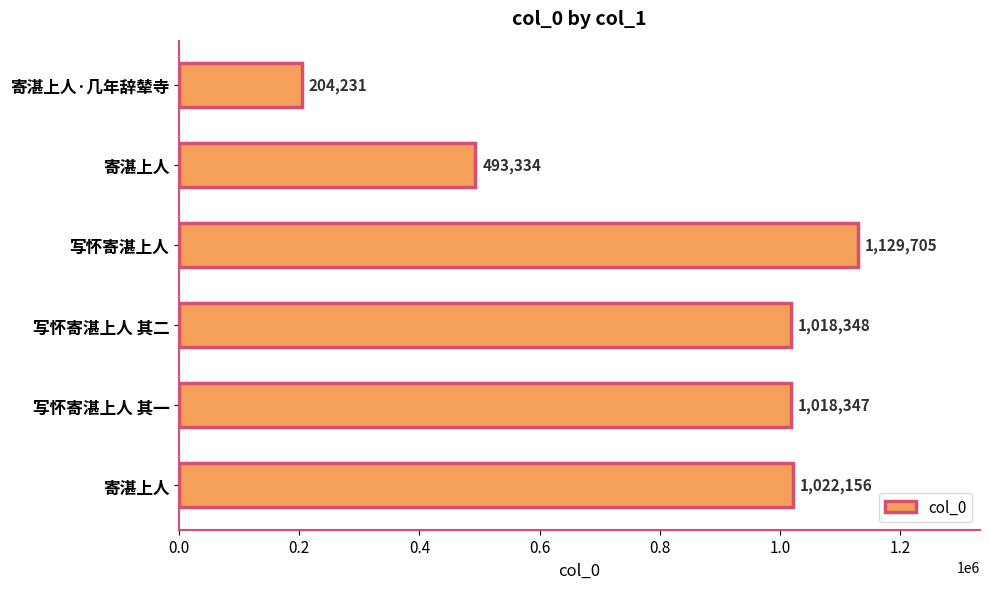

How many distinct data groups are displayed?

1